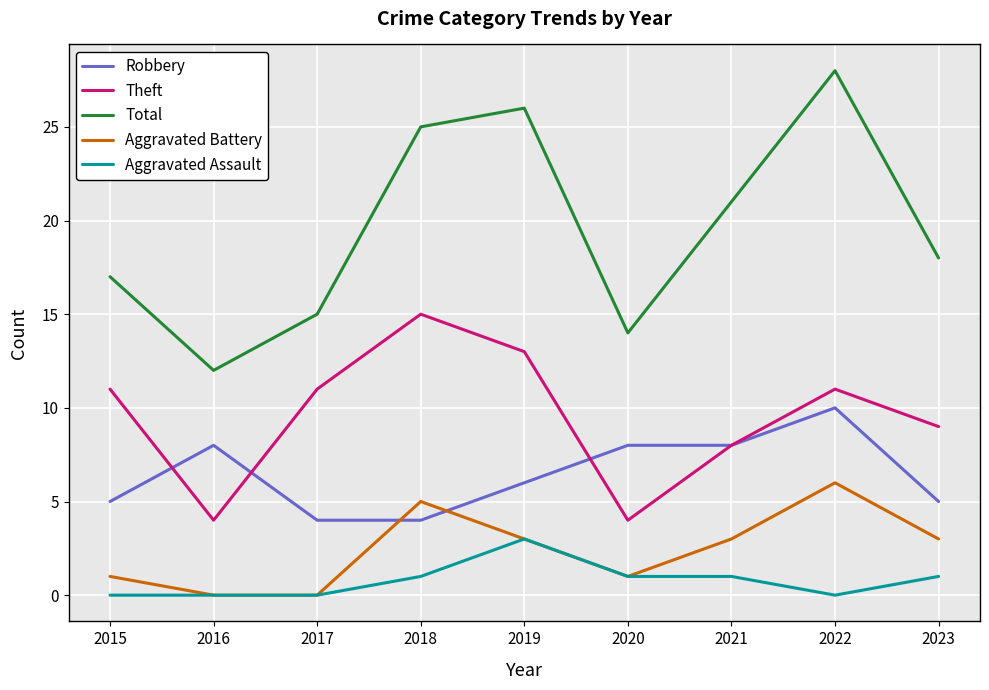

How many Aggravated Battery values are between 1 and 3?

5